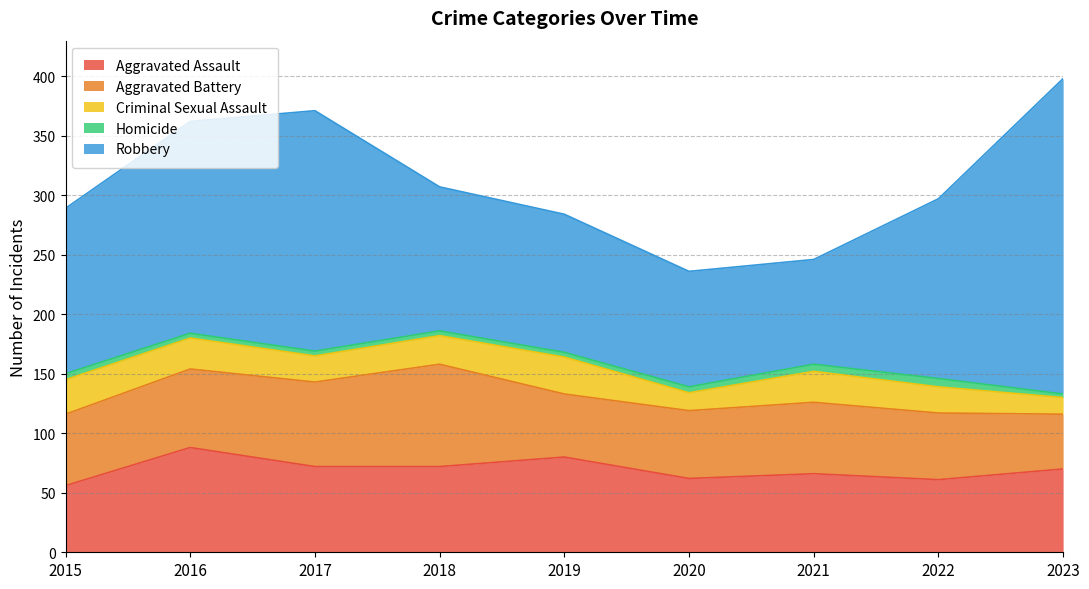

Is the value of Criminal Sexual Assault at 2020 greater than the value of Homicide at 2018?

Yes